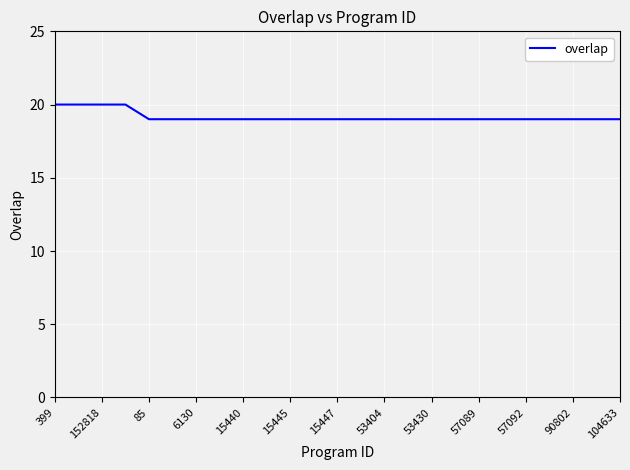

What is the sum of all values?

479